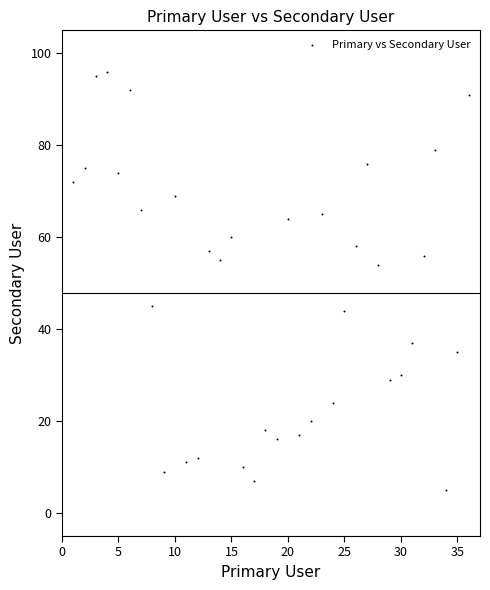

What is the range of Y values (max minus min)?

91